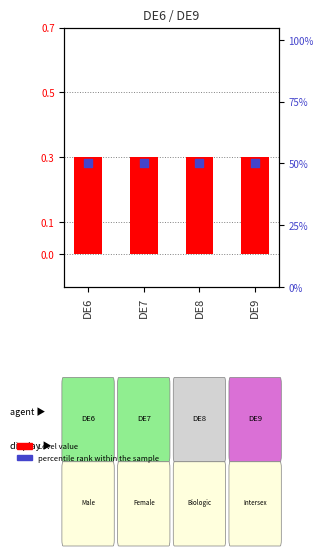

Which series reaches the maximum Y coordinate?

percentile rank within the sample